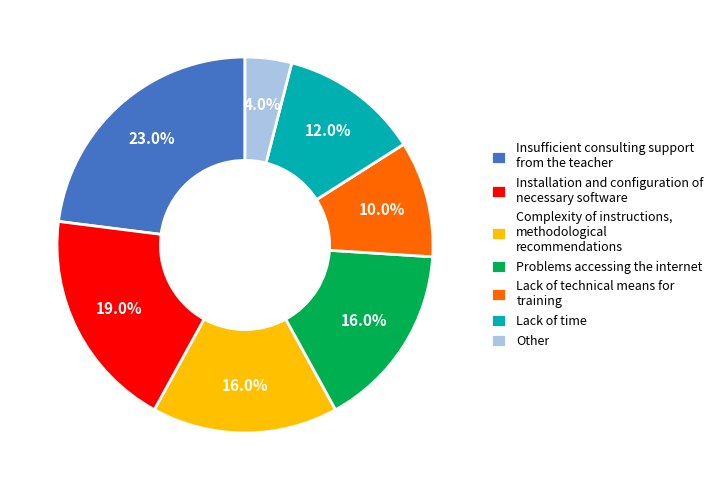

What portion of the pie excludes Lack of time?

88.0%